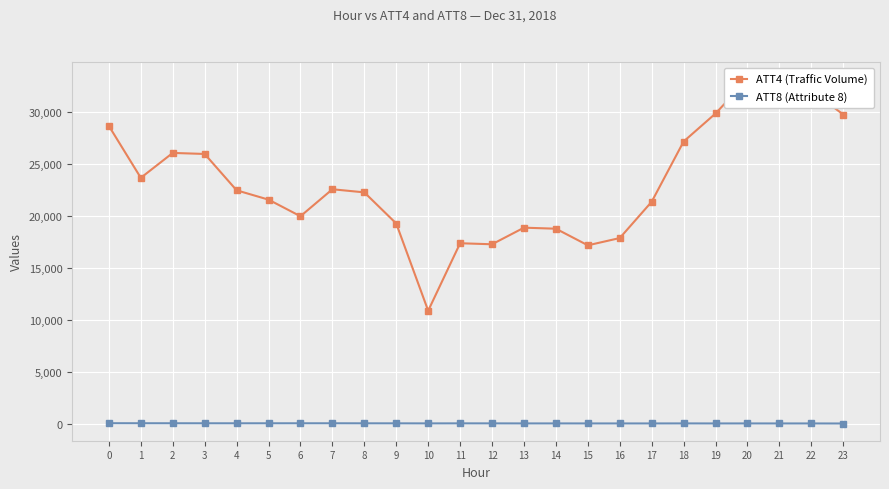

True or false: ATT4 (Traffic Volume) has a value of 35846.3 at 8.

False